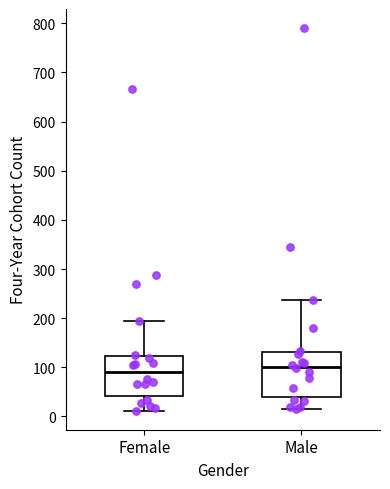

Which box's median line is the lowest?

Female